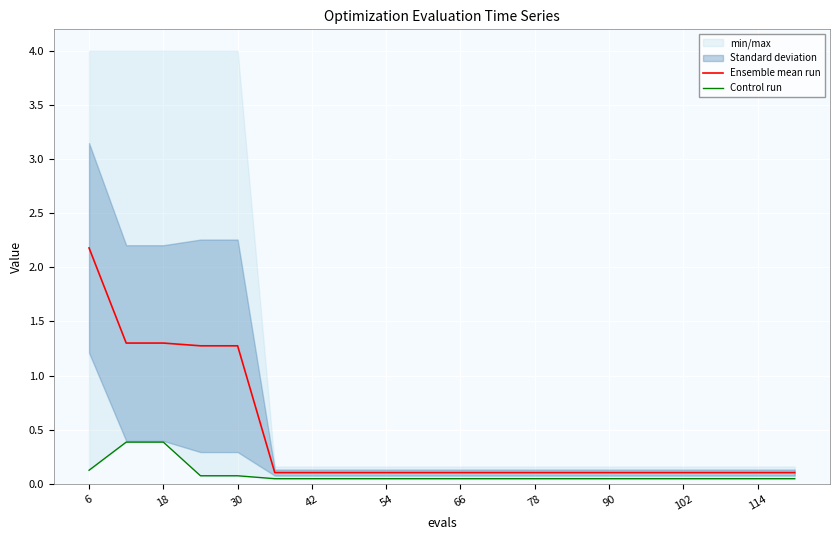

The value of Ensemble mean run at 54 is 0.1. True or false?

True